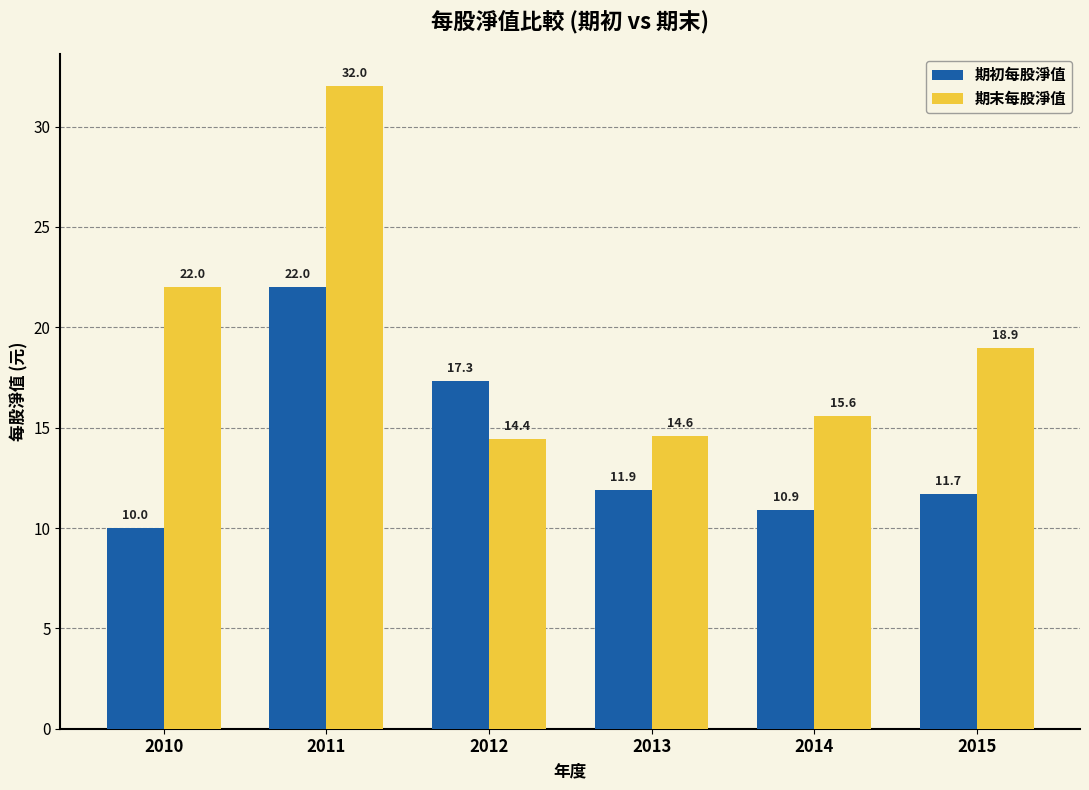

Is it true that 期初每股淨值 equals 27.8 at 2012?

False